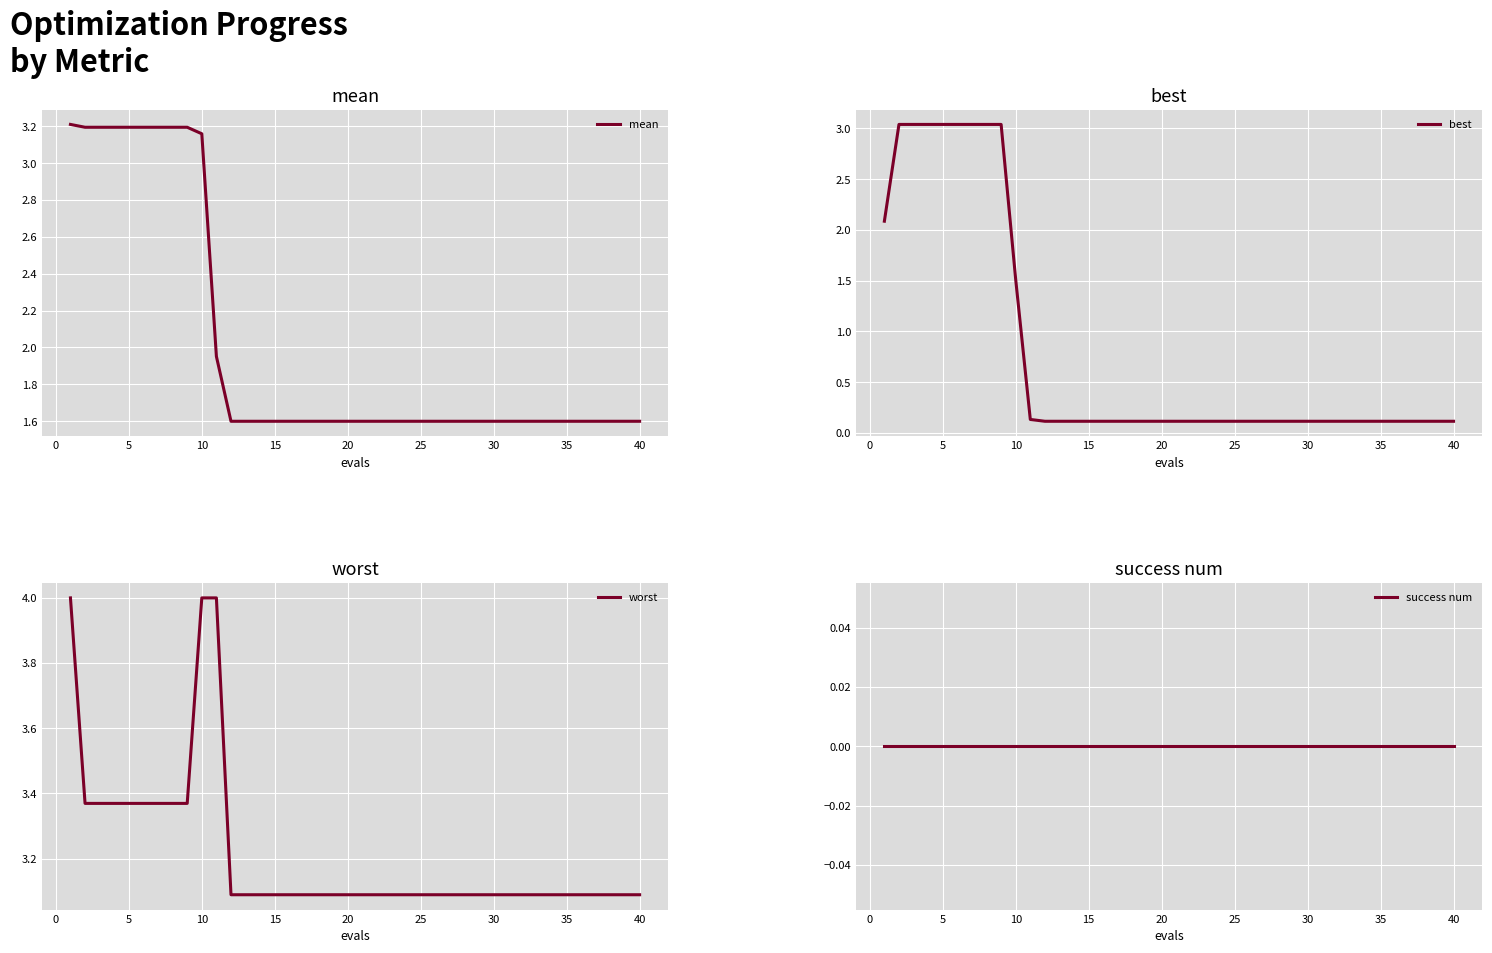

How many categories are shown in the chart?

40